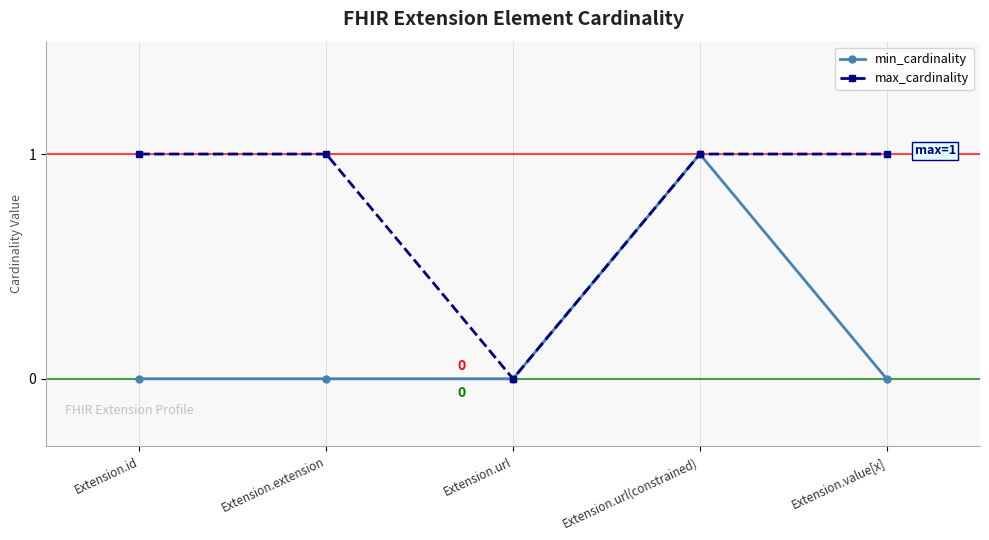

What are all the series names shown in the legend?

min_cardinality, max_cardinality